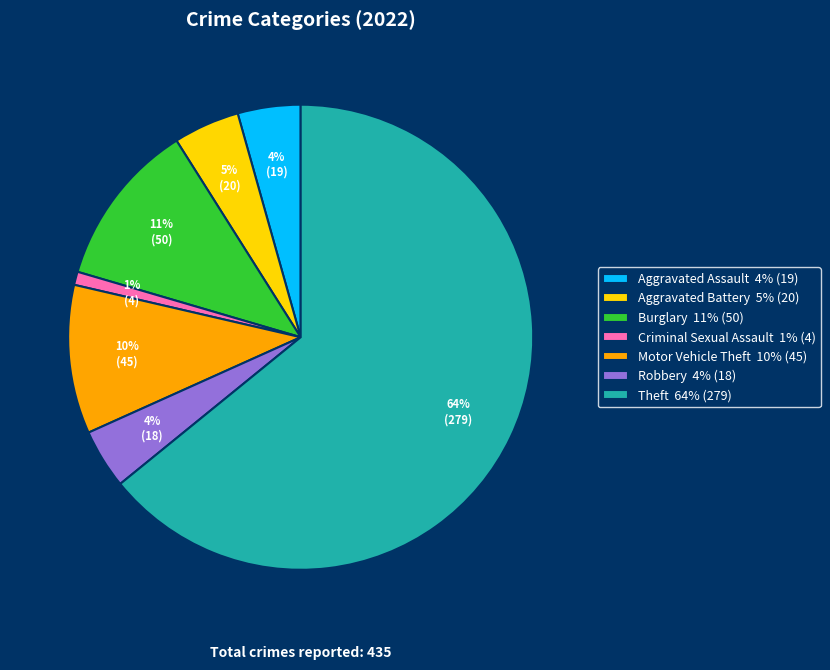

Does any single category account for the majority?

Yes